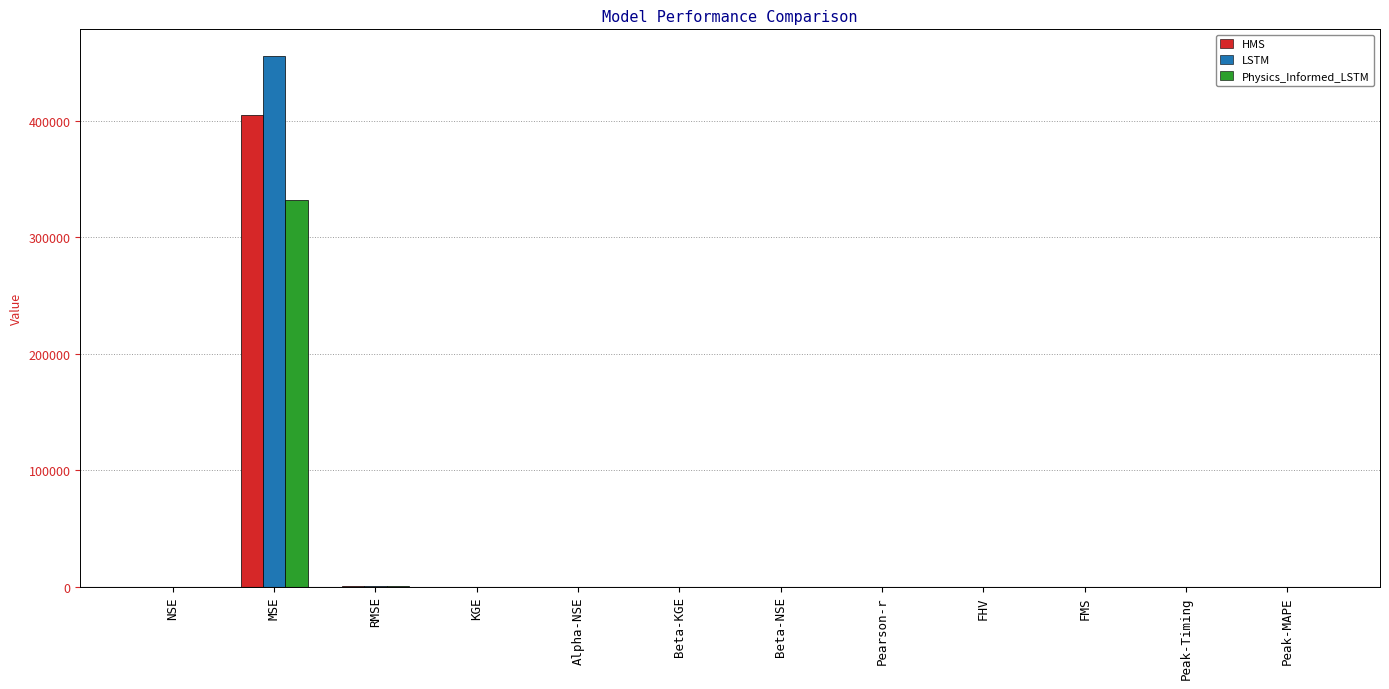

What is the sum of all Physics_Informed_LSTM values?

332246.3